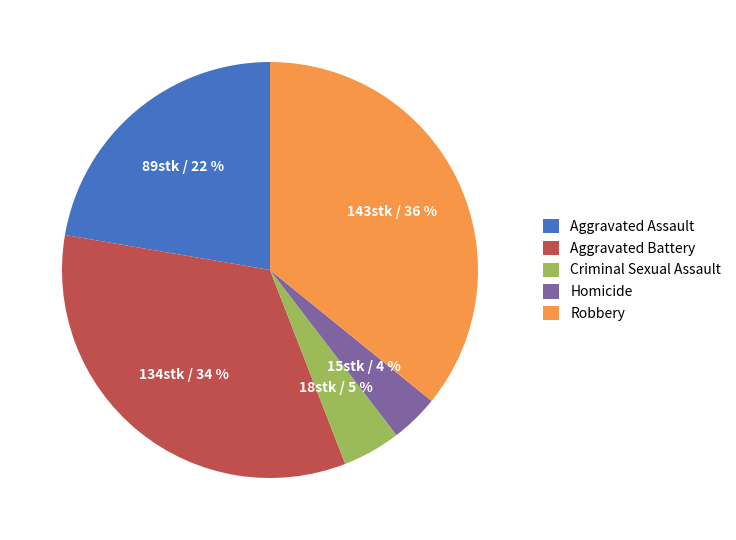

What percentage is the Aggravated Assault slice, to the nearest percent?

22%